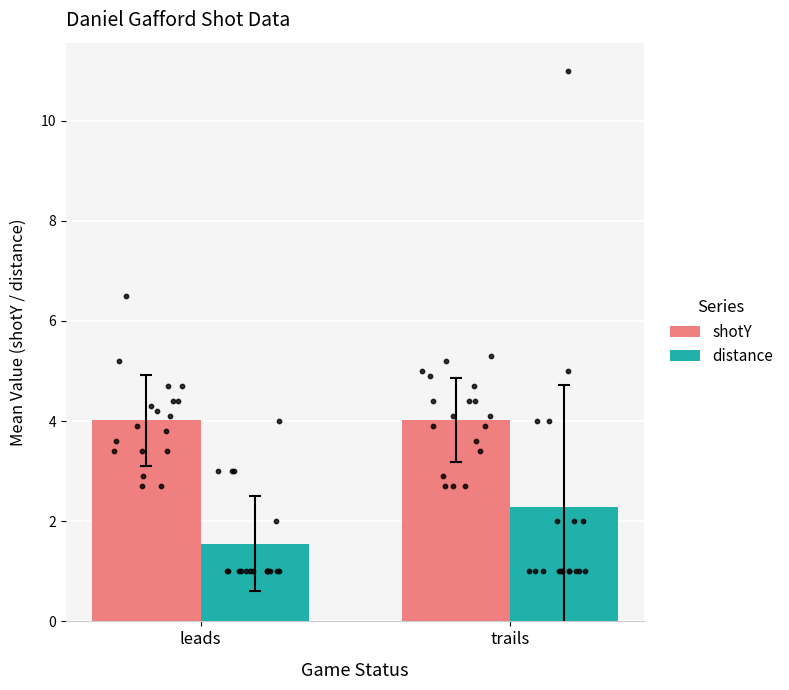

What are all the series names shown in the legend?

shotY, distance